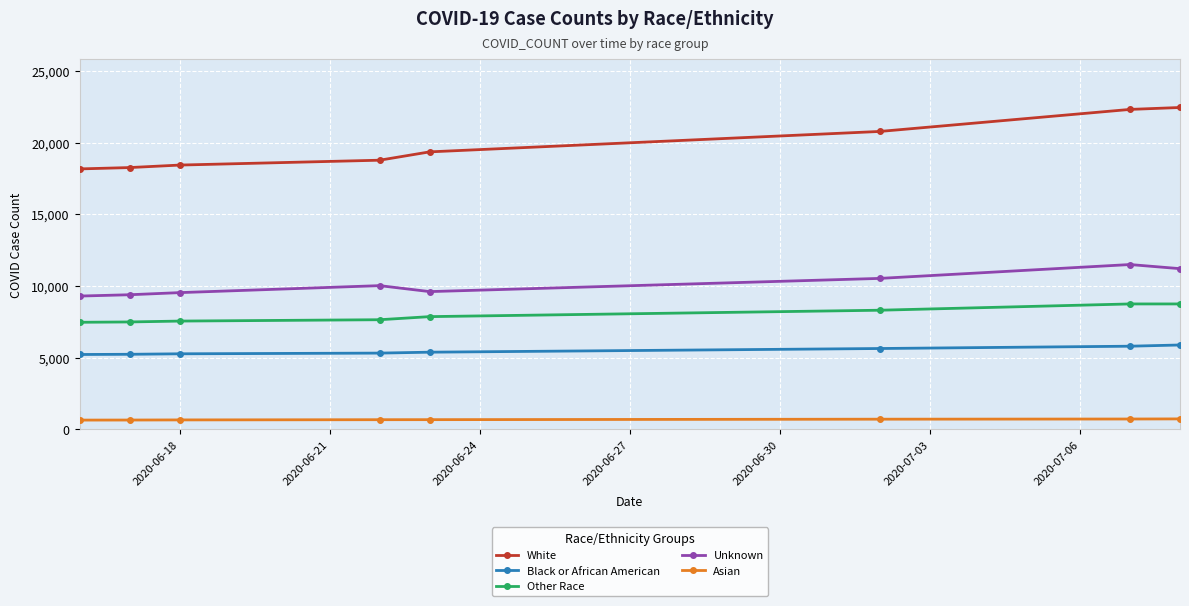

What is the value of the Asian point at the 6th from the left?

709